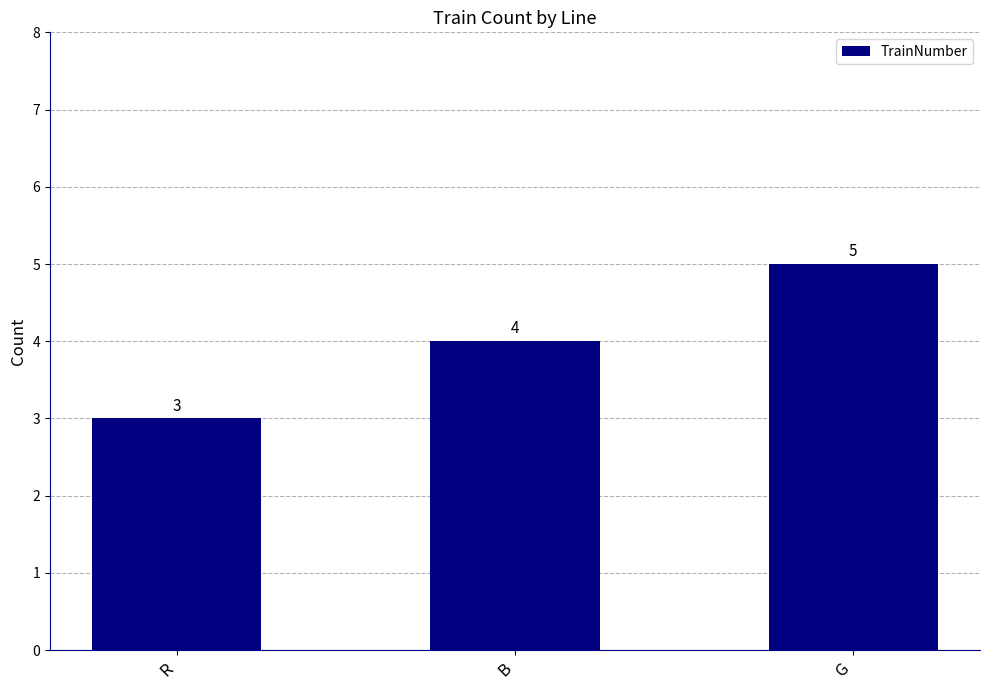

What is the change in value from R to G?

+2